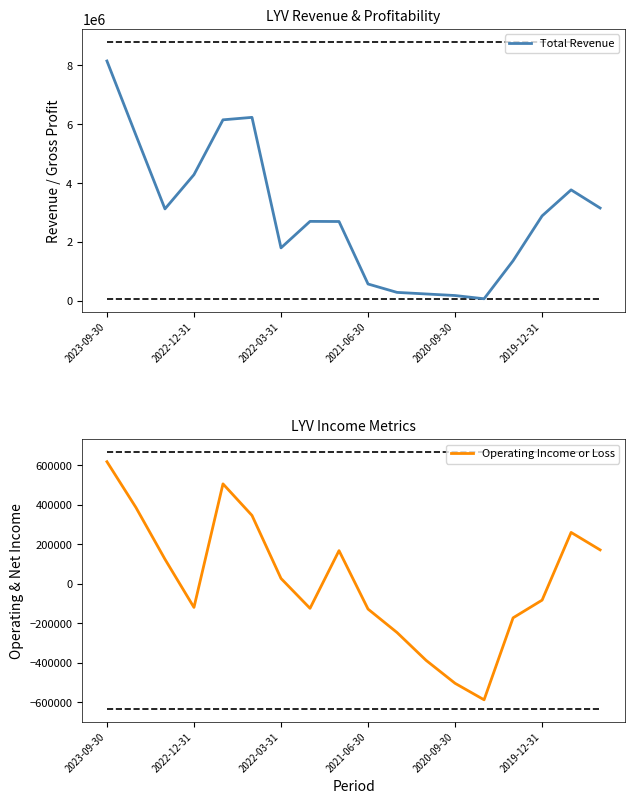

Does the chart have visible grid lines?

No